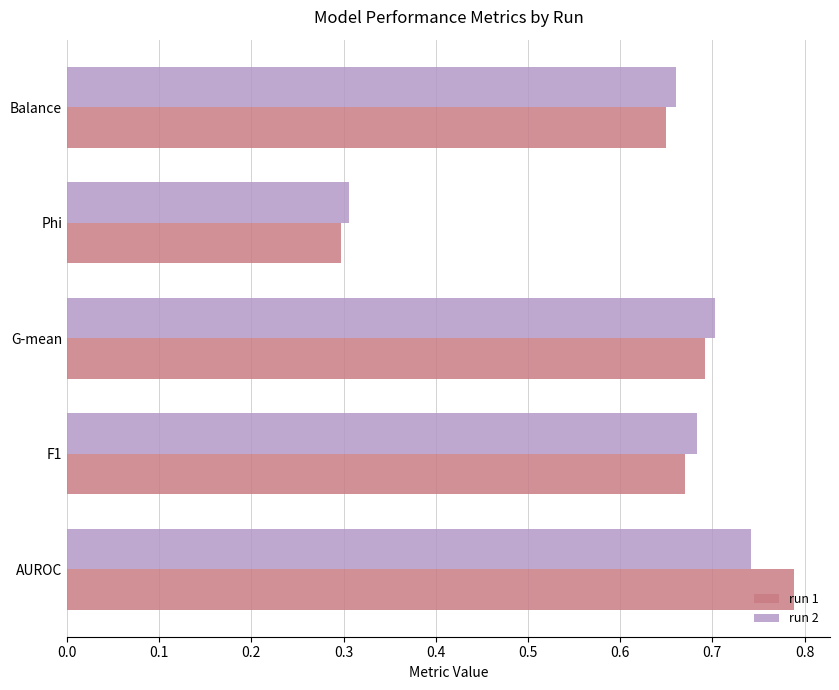

Where is run 2 nearest to the value 0?

Phi